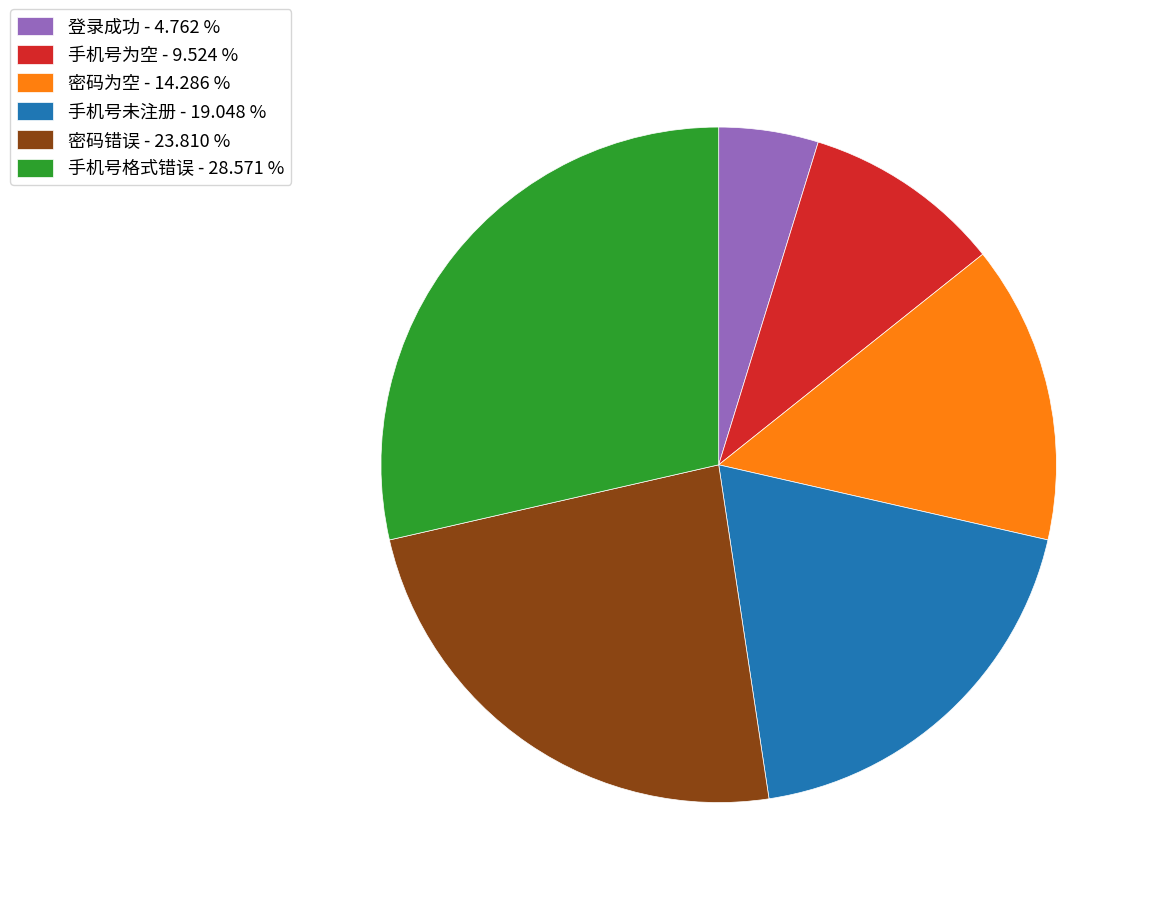

What is the smallest slice in the pie chart?

登录成功